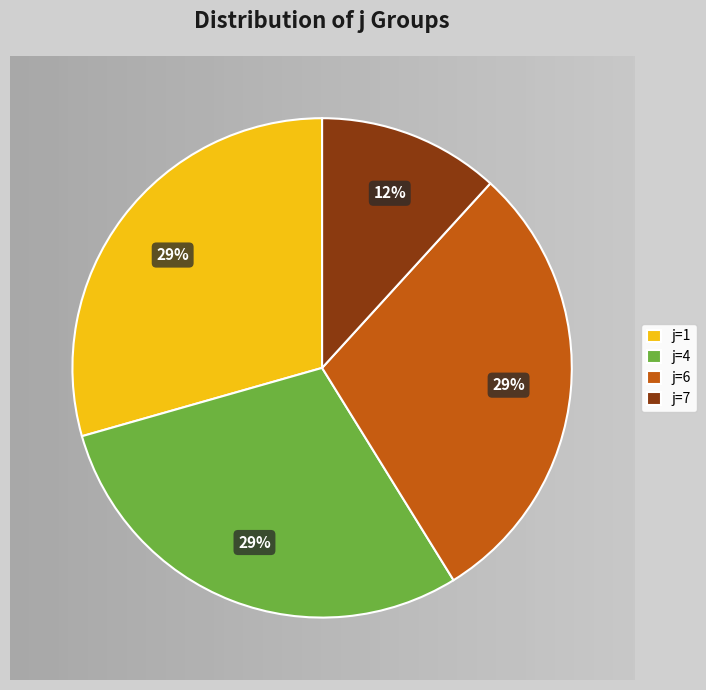

Is it true that j=6 is 29% of the pie?

True